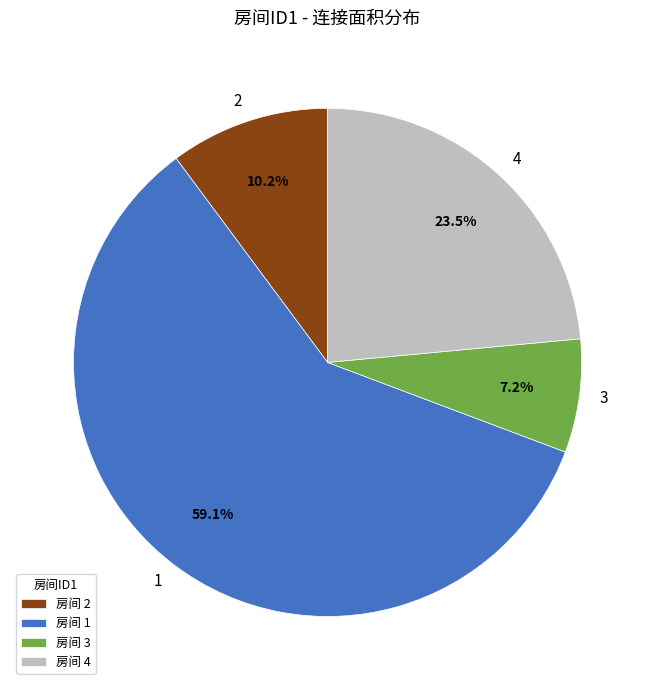

Is 4 the majority of the pie?

No